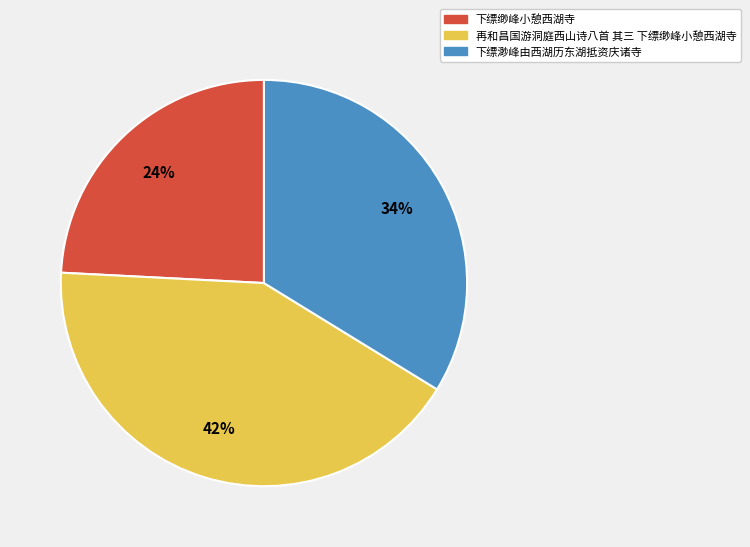

Approximately how many times larger is the value at 下缥缈峰小憩西湖寺 compared to 下缥渺峰由西湖历东湖抵资庆诸寺?

0.7